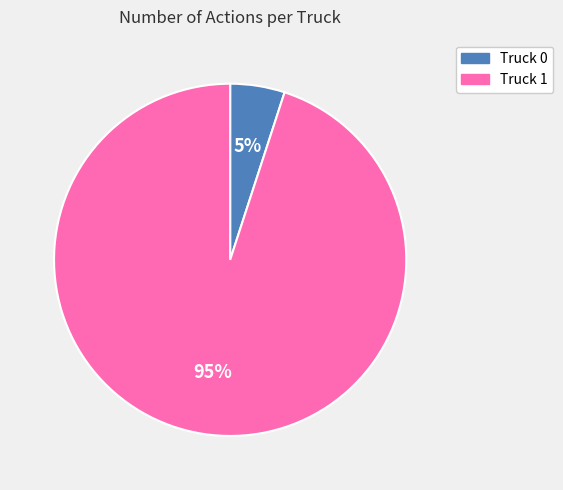

To the nearest percent, what percentage of the pie is Truck 1?

95%